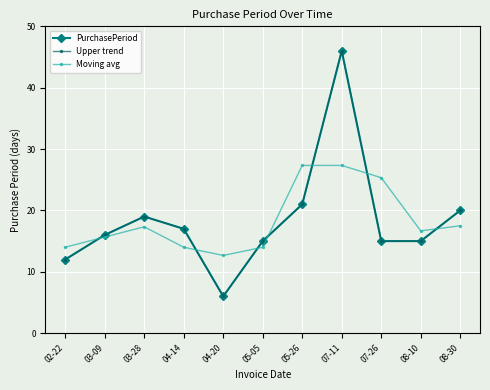

Is the value of Moving avg at 07-26 greater than the value of Upper trend at 04-14?

Yes